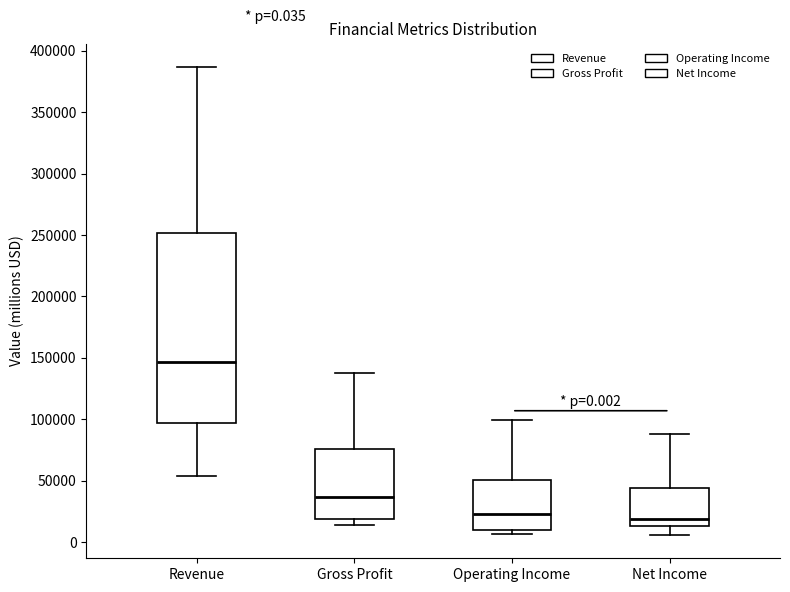

Which box is the tallest, from its lower edge to its upper edge?

Revenue